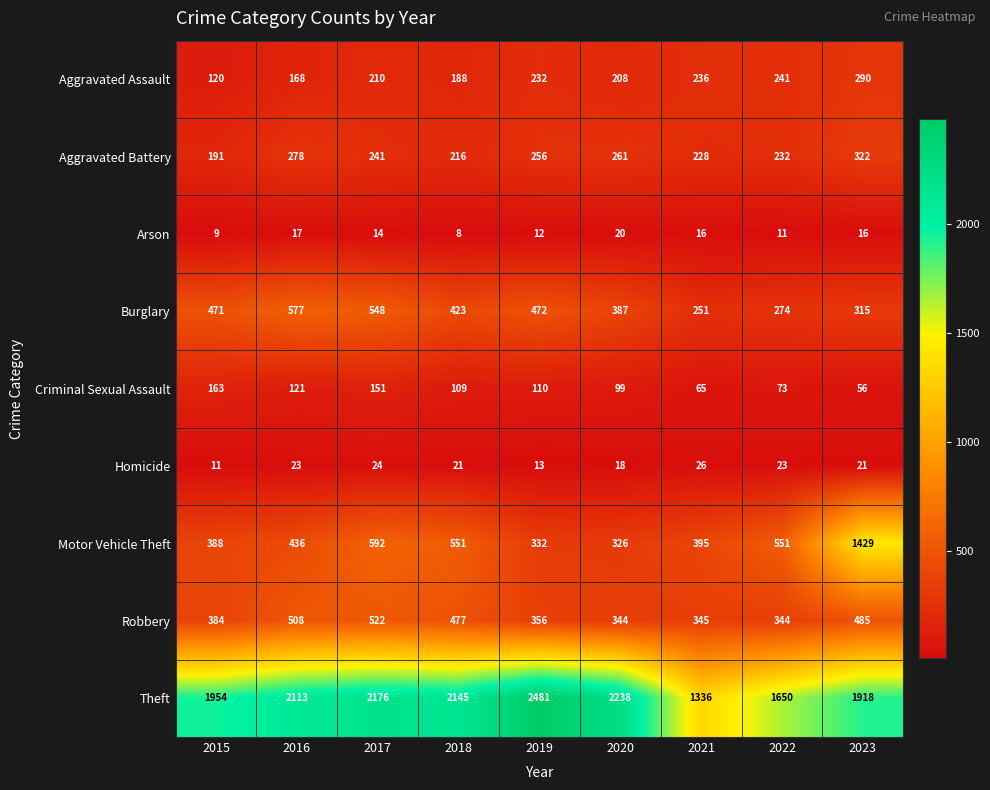

What is the total value across all series at 2016?

4241